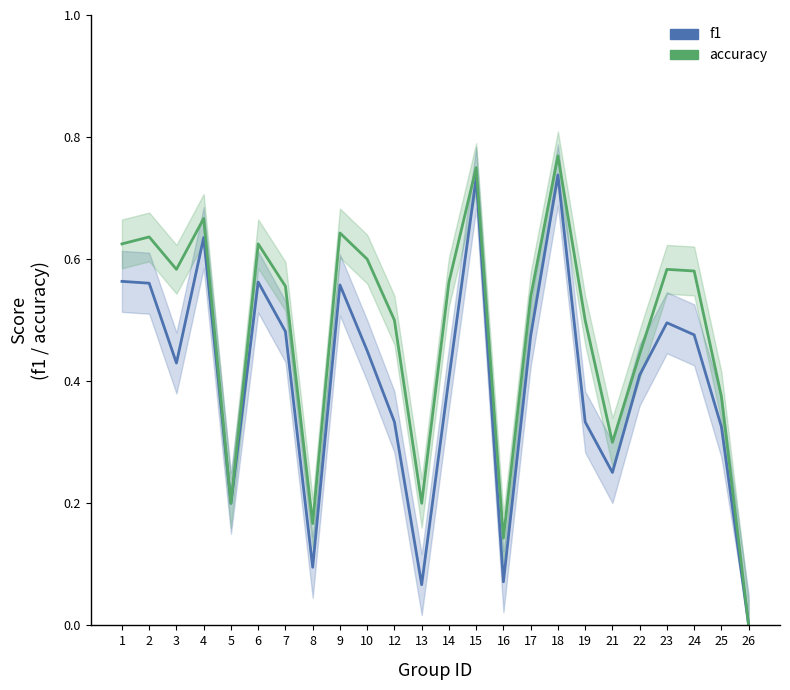

The value of f1 at 5 is 0.2. True or false?

True